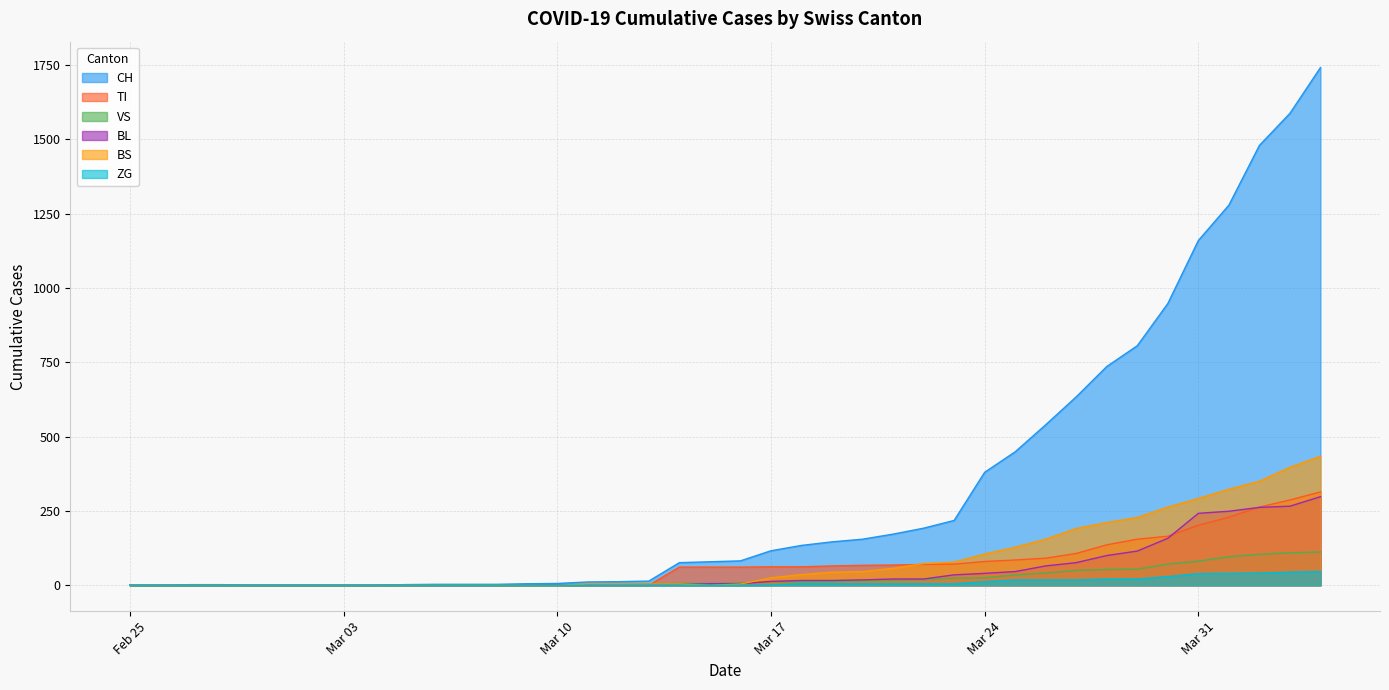

Which series has the widest spread of values?

CH